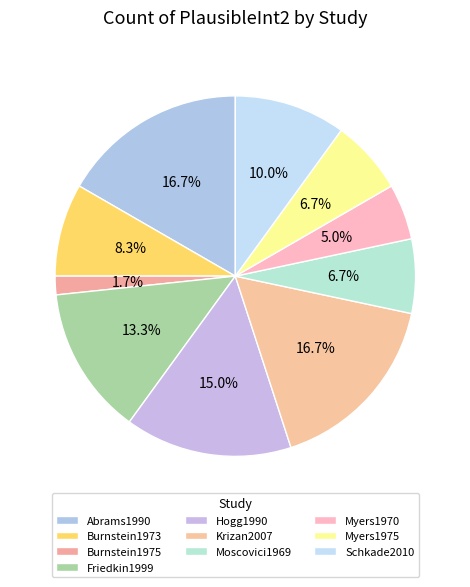

Which slice is the smallest?

Burnstein1975